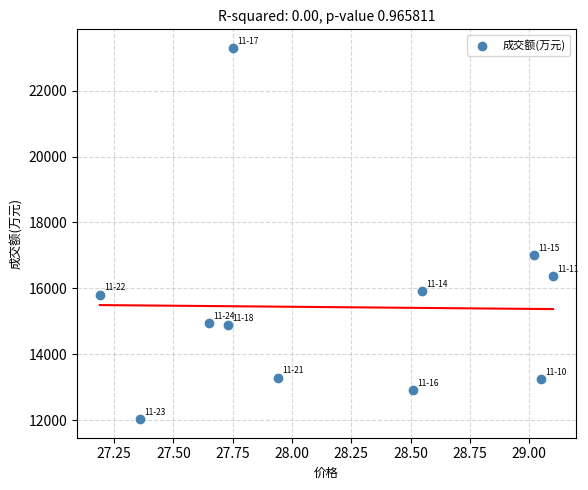

What Y value in the scatter plot is closest to 17664?

17003